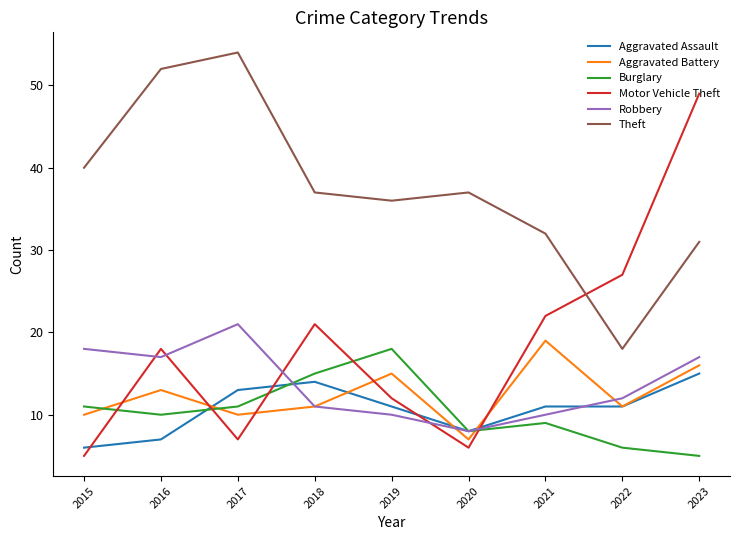

What is the approximate value of Robbery at 2020, to the nearest 5?

10